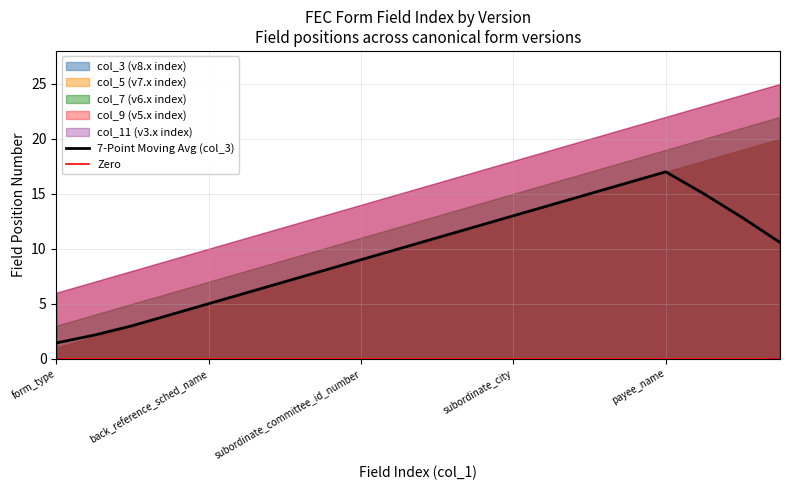

Rank the categories by col_9 value from lowest to highest.

form_type, filer_committee_id_number, transaction_id, back_reference_tran_id_number, back_reference_sched_name, coordinated_expenditures, designating_committee_id_number, designating_committee_name, subordinate_committee_id_number, subordinate_committee_name, subordinate_street_1, subordinate_street_2, subordinate_city, subordinate_state, subordinate_zip, entity_type, payee_name, payee_organization_name, payee_last_name, payee_first_name